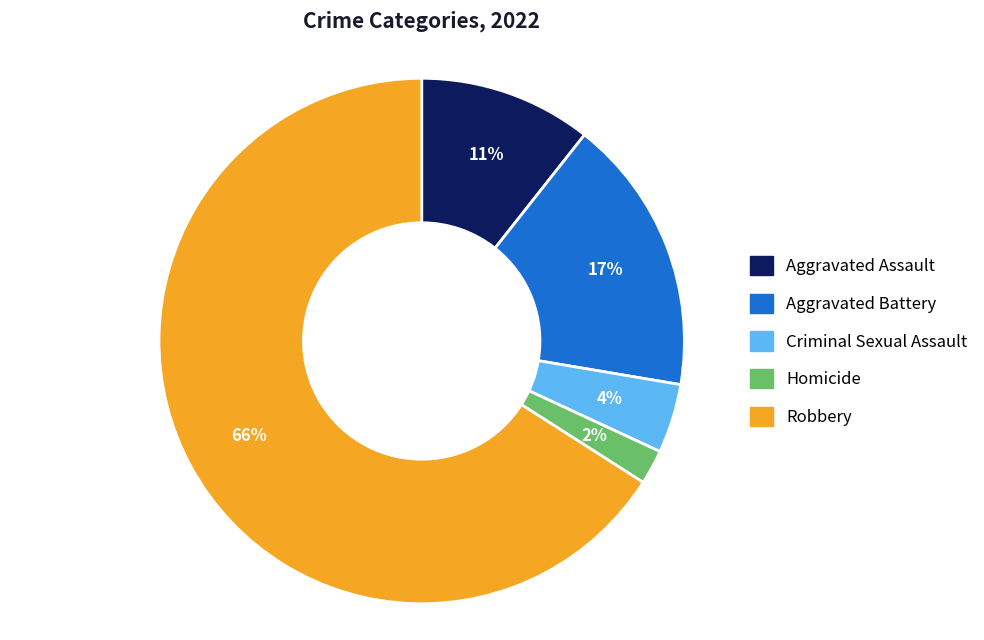

Is there any slice that represents more than half of the pie?

Yes